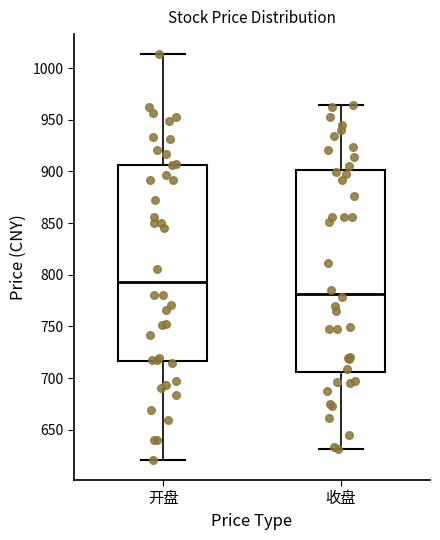

Which box is the tallest, from its lower edge to its upper edge?

收盘